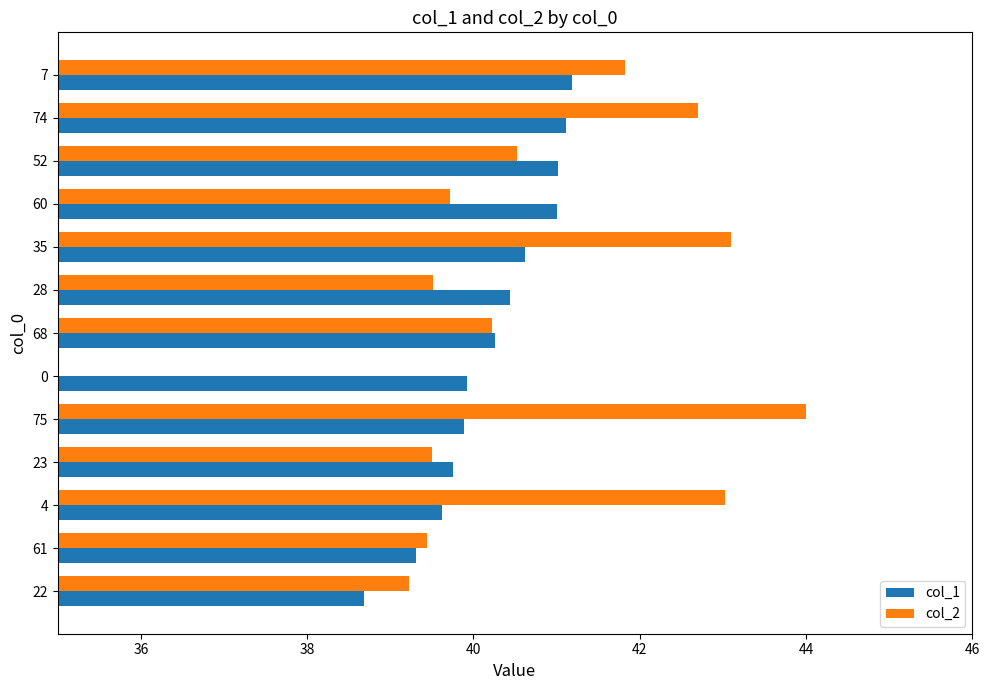

How many bars are there in total?

26